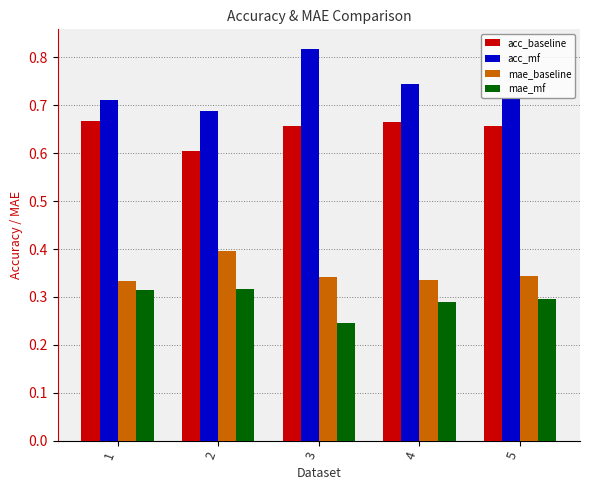

At 2, list the series in order from largest to smallest.

acc_mf, acc_baseline, mae_baseline, mae_mf